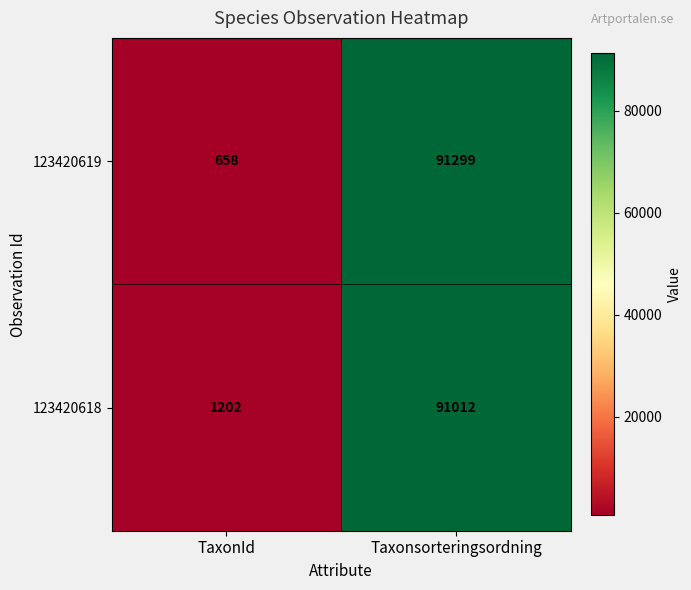

How many series are shown in this chart?

2